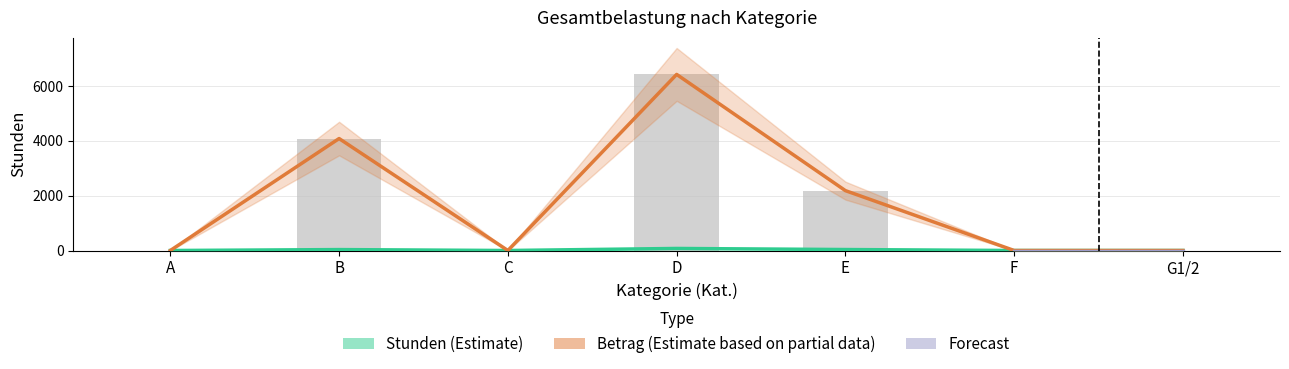

Which has a higher value, B or E?

E